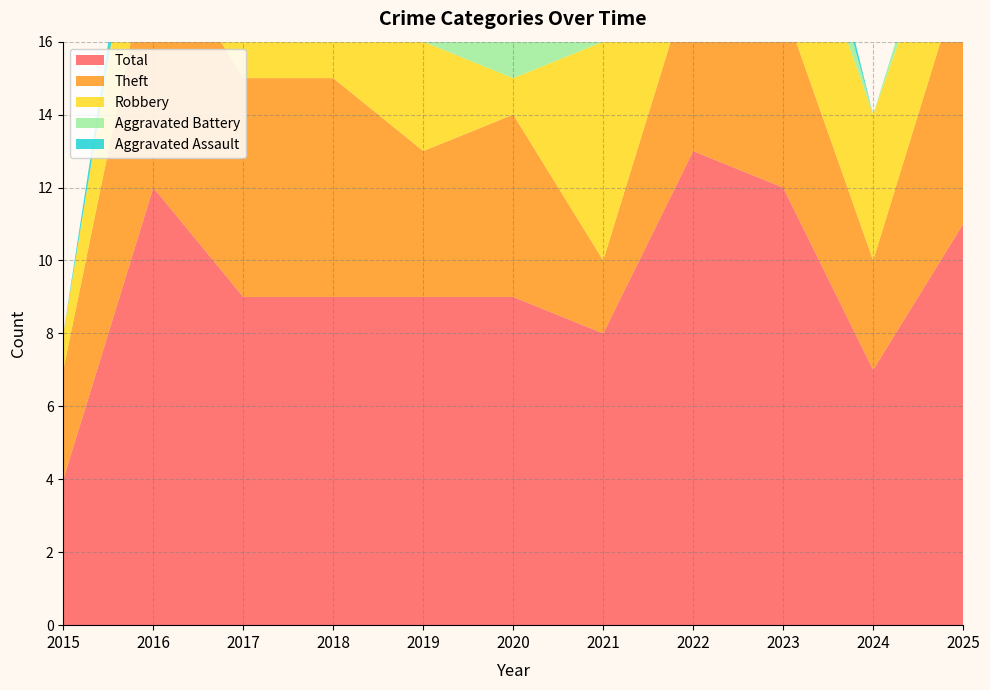

Reading left to right, extract all data points from this chart.

Aggravated Assault: 0	1	1	0	1	1	0	1	1	0	0
Aggravated Battery: 0	0	0	0	1	2	0	1	2	0	1
Robbery: 1	4	2	3	3	1	6	6	4	4	3
Theft: 3	7	6	6	4	5	2	5	5	3	7
Total: 4	12	9	9	9	9	8	13	12	7	11